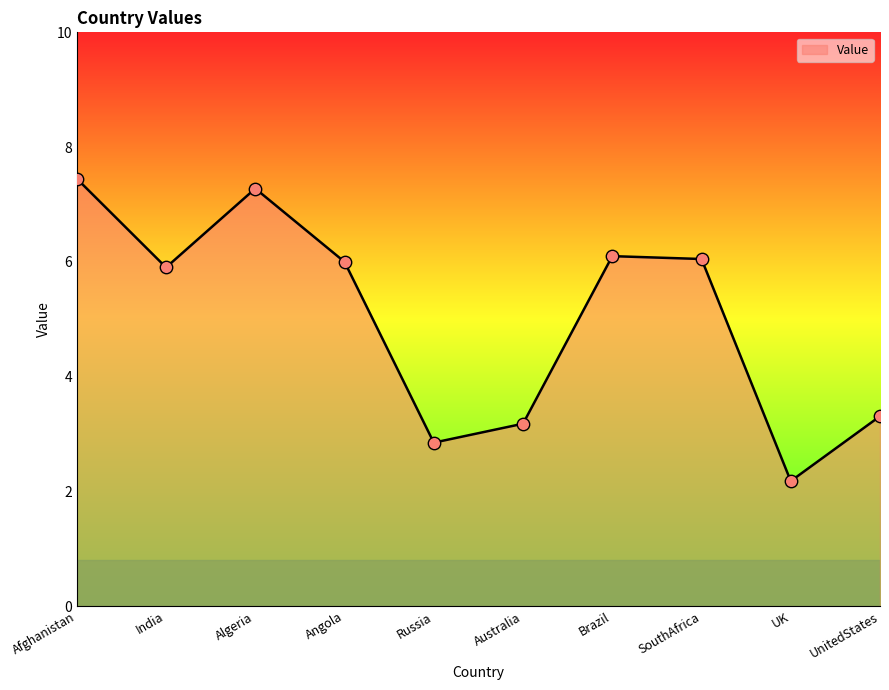

Approximately how many times larger is the value at Algeria compared to India?

1.2